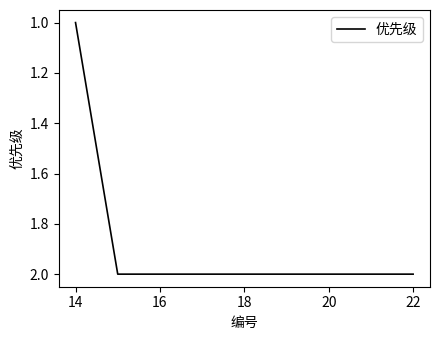

What is the sum of all values?

13